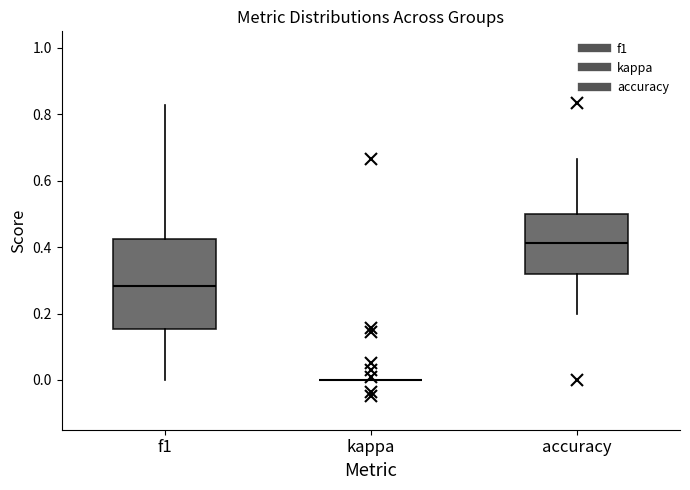

Which box is the tallest, from its lower edge to its upper edge?

f1